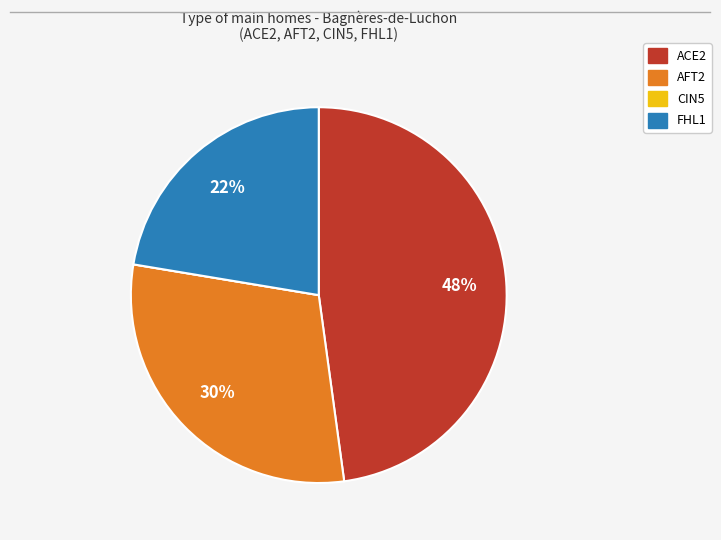

Which slice is the largest?

ACE2